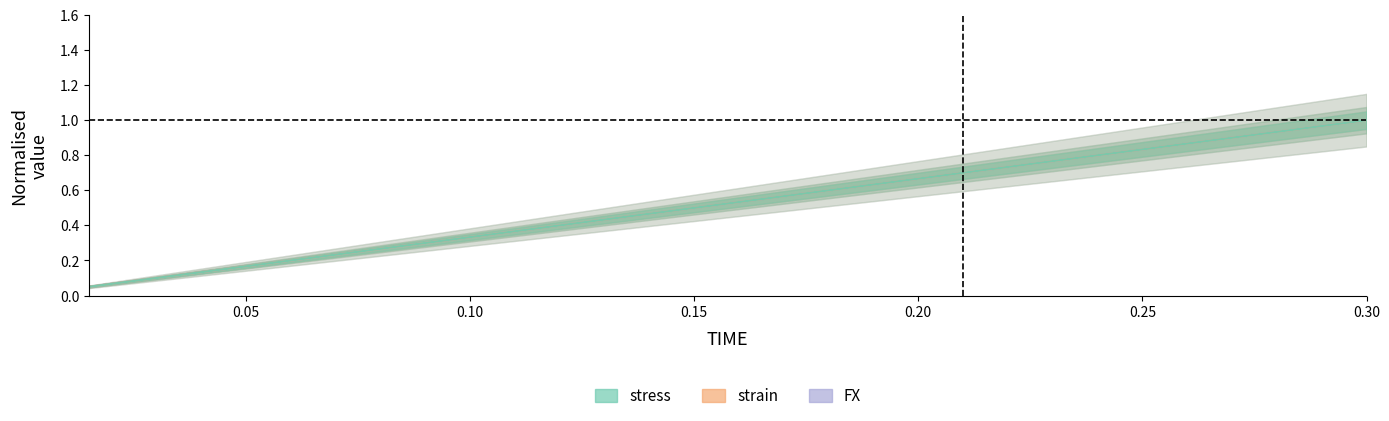

Which category has the highest value in the strain series?

0.30